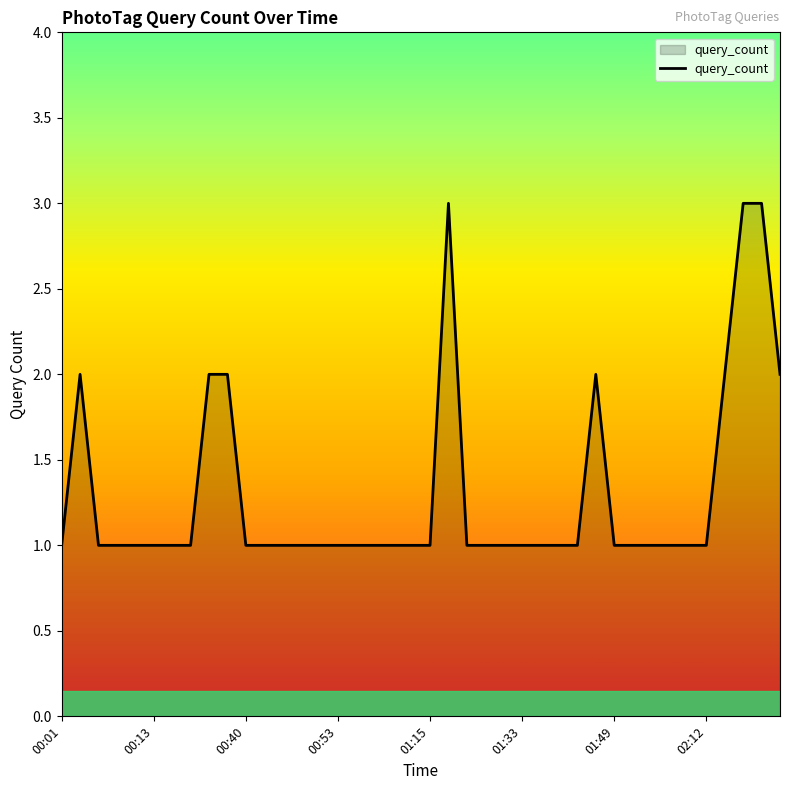

What is the sum of all values?

52